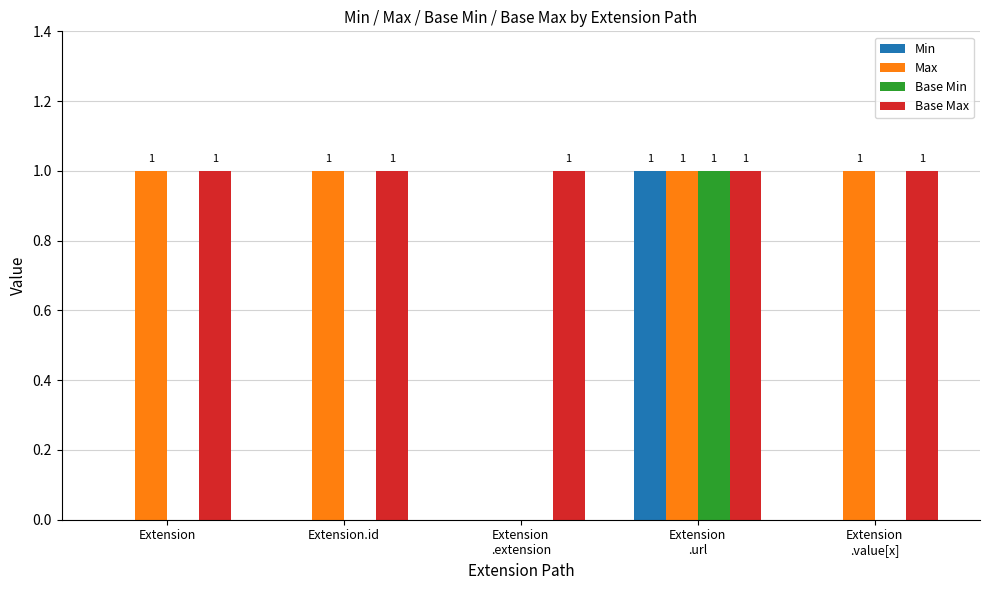

Which series has the largest total across all categories?

Base Max